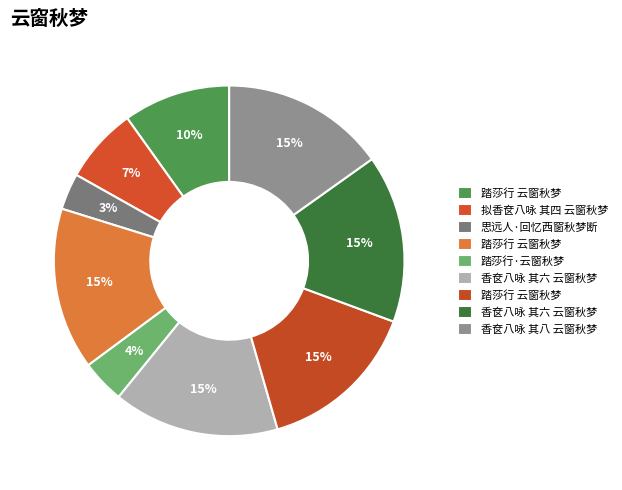

Count the number of slices in the pie.

9